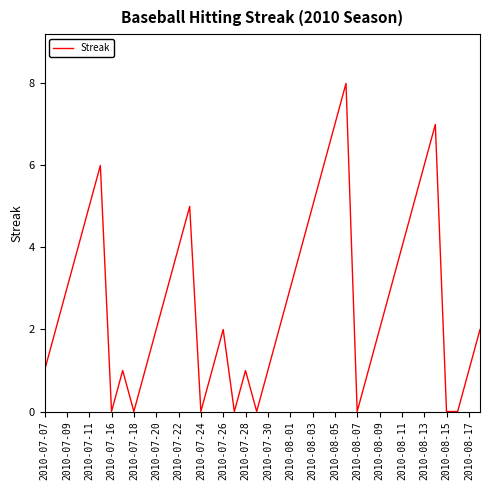

Count the values in the range 1 to 5.

26